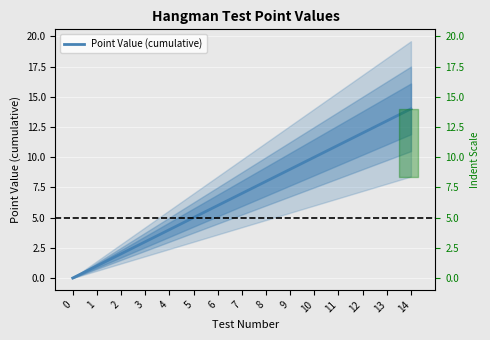

What is the approximate value at 14, to the nearest 5?

15